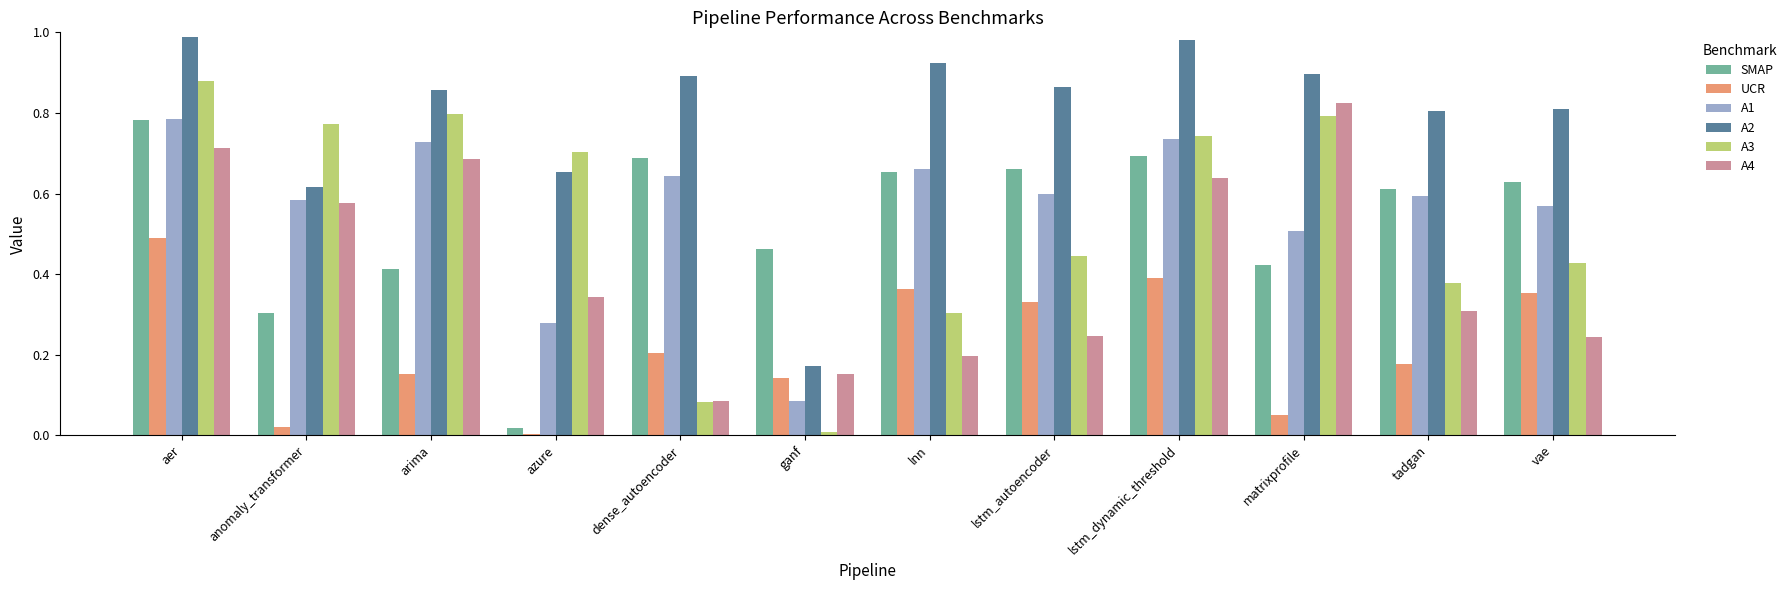

What is the sum of all A3 values?

6.3